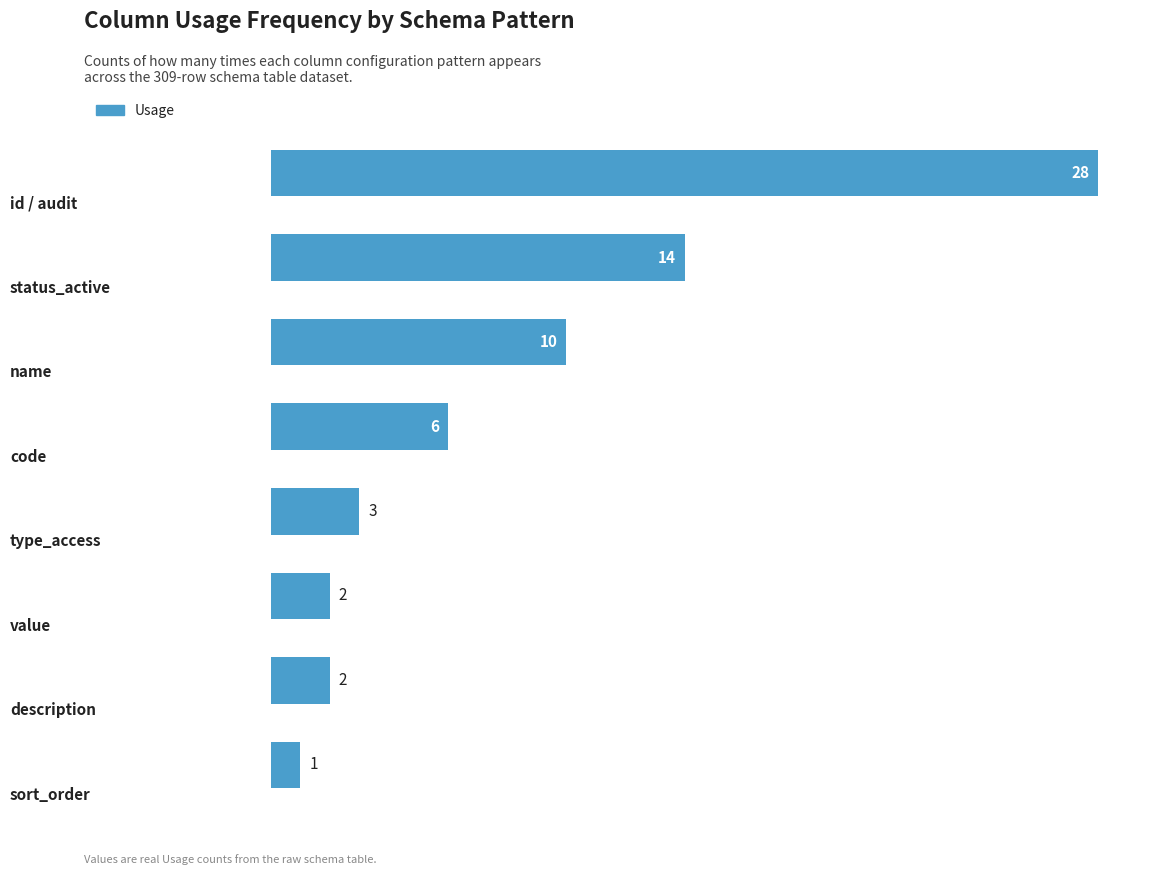

What is the value of the 6th bar from the top?

2